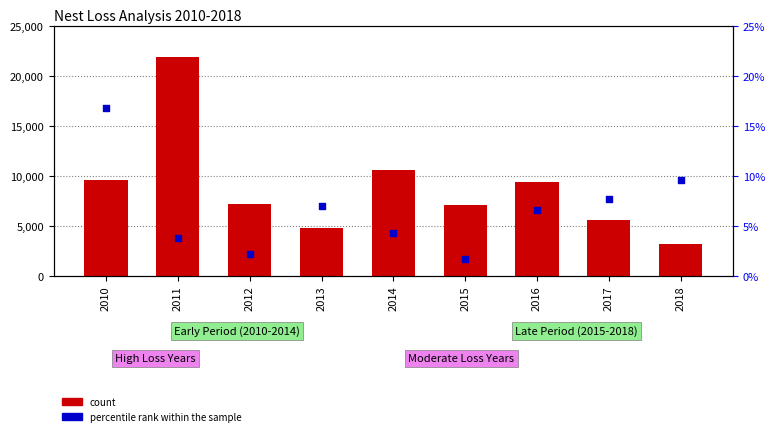

Which series has the largest total across all categories?

count